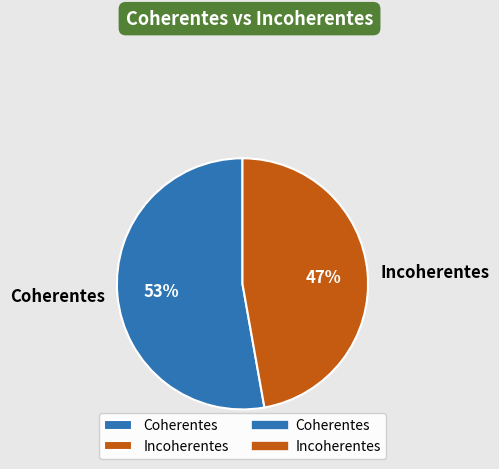

To the nearest percent, what is the difference between the Coherentes and Incoherentes slice percentages?

6%